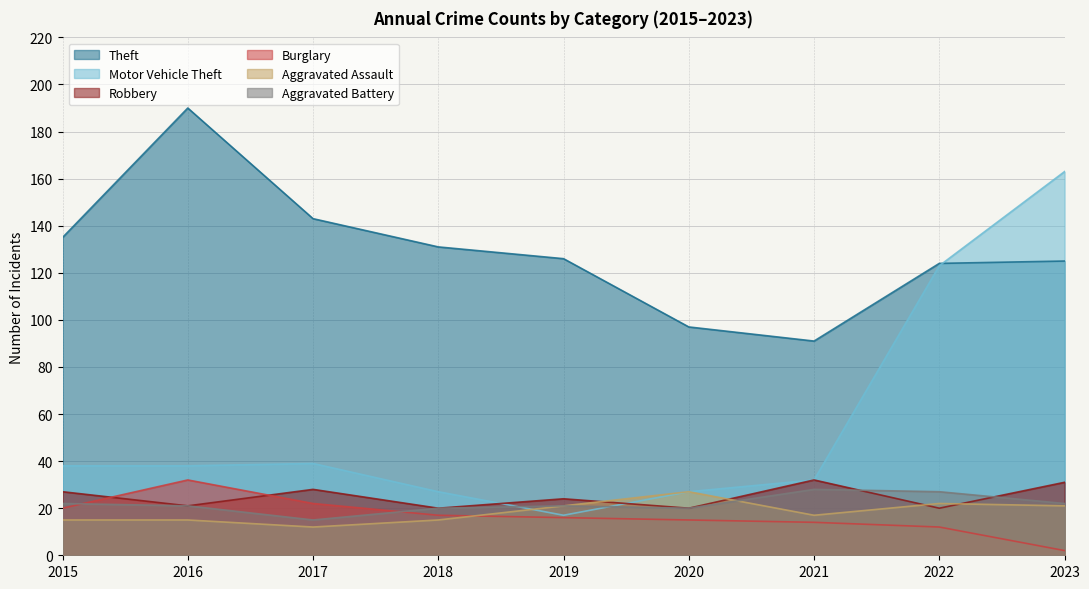

What is the difference between the highest and lowest values at 2018?

116